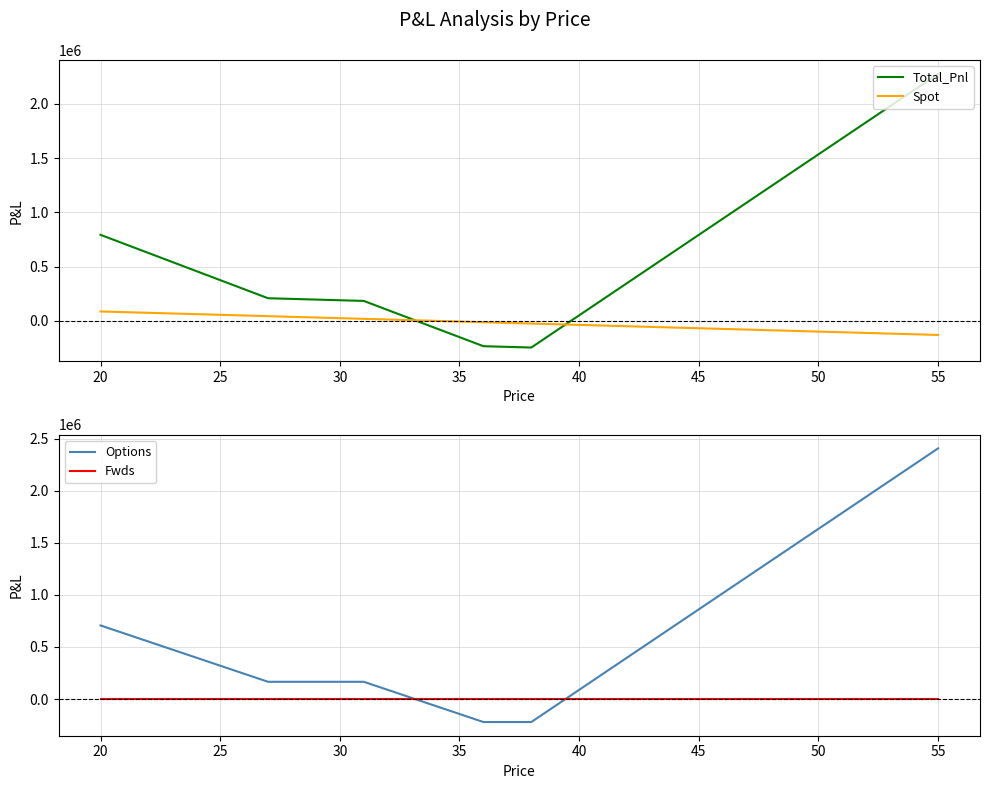

What is the highest value of the Options series?

2405809.4